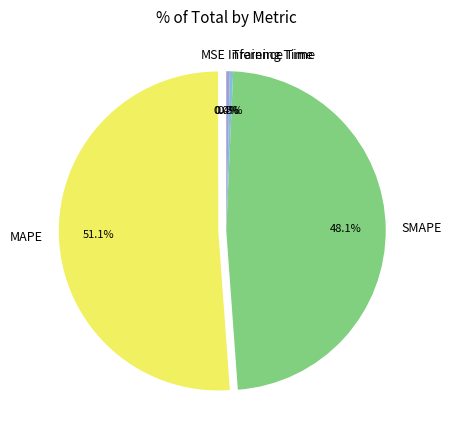

What portion of the pie excludes Inference Time?

99.6%